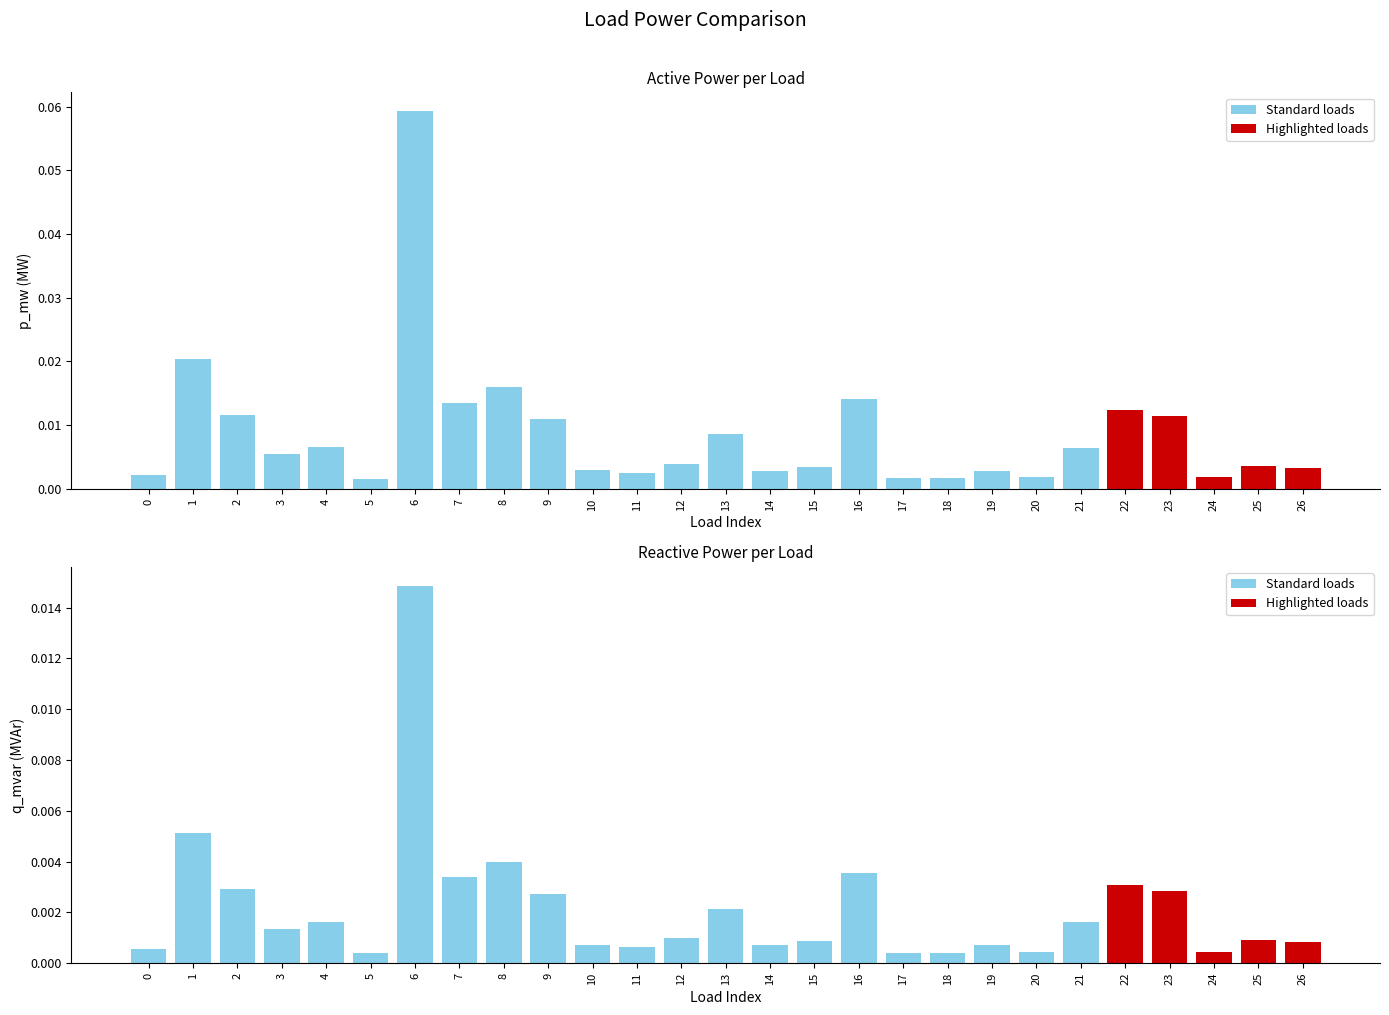

Rank the series by their maximum value, from lowest to highest.

Highlighted loads, Standard loads